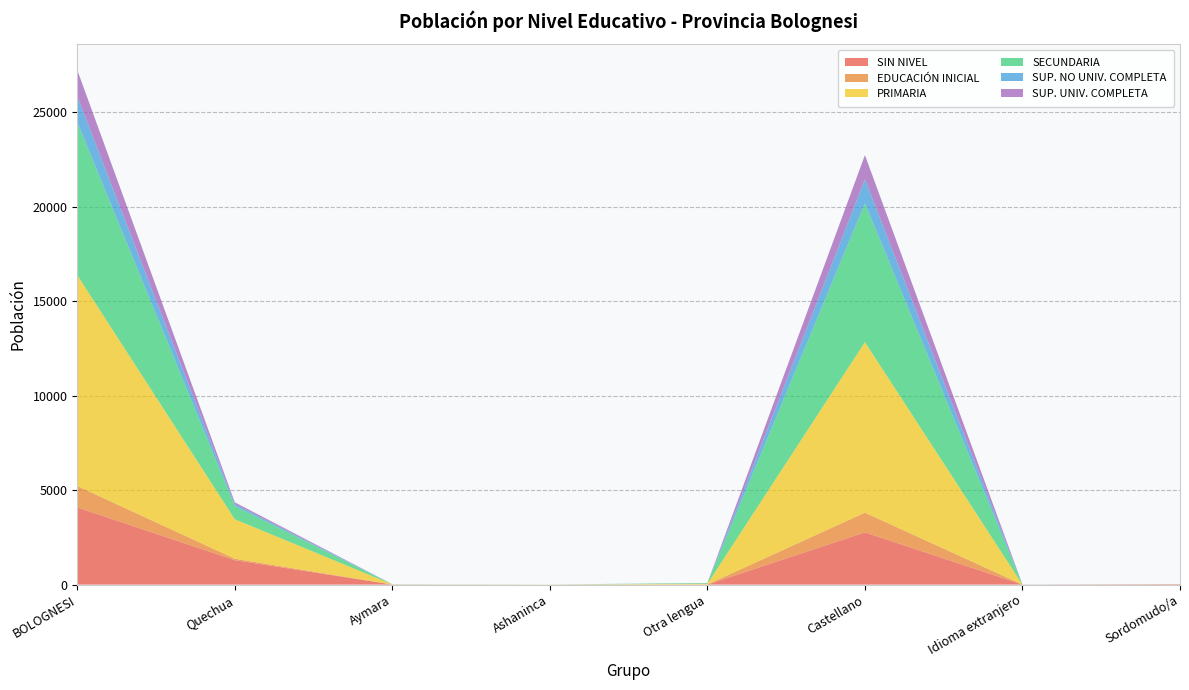

Reading left to right, what are all the values shown in this chart?

SIN NIVEL: 4089	1294	4	1	4	2763	0	23
EDUCACIÓN INICIAL: 1130	77	1	0	6	1045	0	1
PRIMARIA: 11166	2089	5	4	33	9031	1	3
SECUNDARIA: 8095	699	6	1	37	7348	2	2
SUP. NO UNIV. COMPLETA: 1373	101	1	0	0	1271	0	0
SUP. UNIV. COMPLETA: 1388	94	1	0	5	1282	6	0